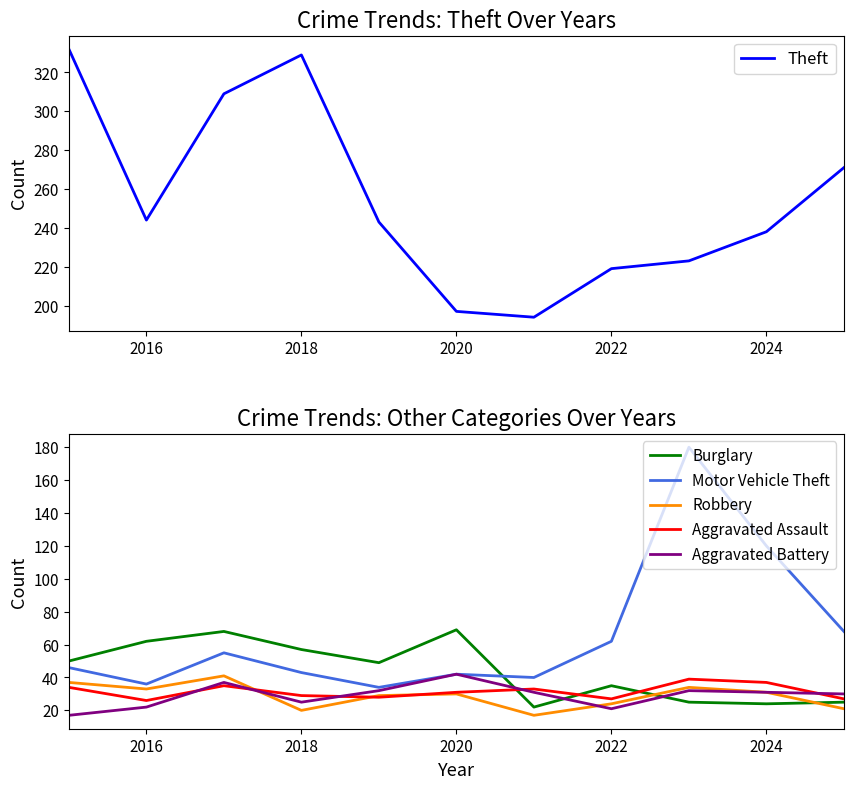

True or false: Robbery has a value of 47 at 2024.

False